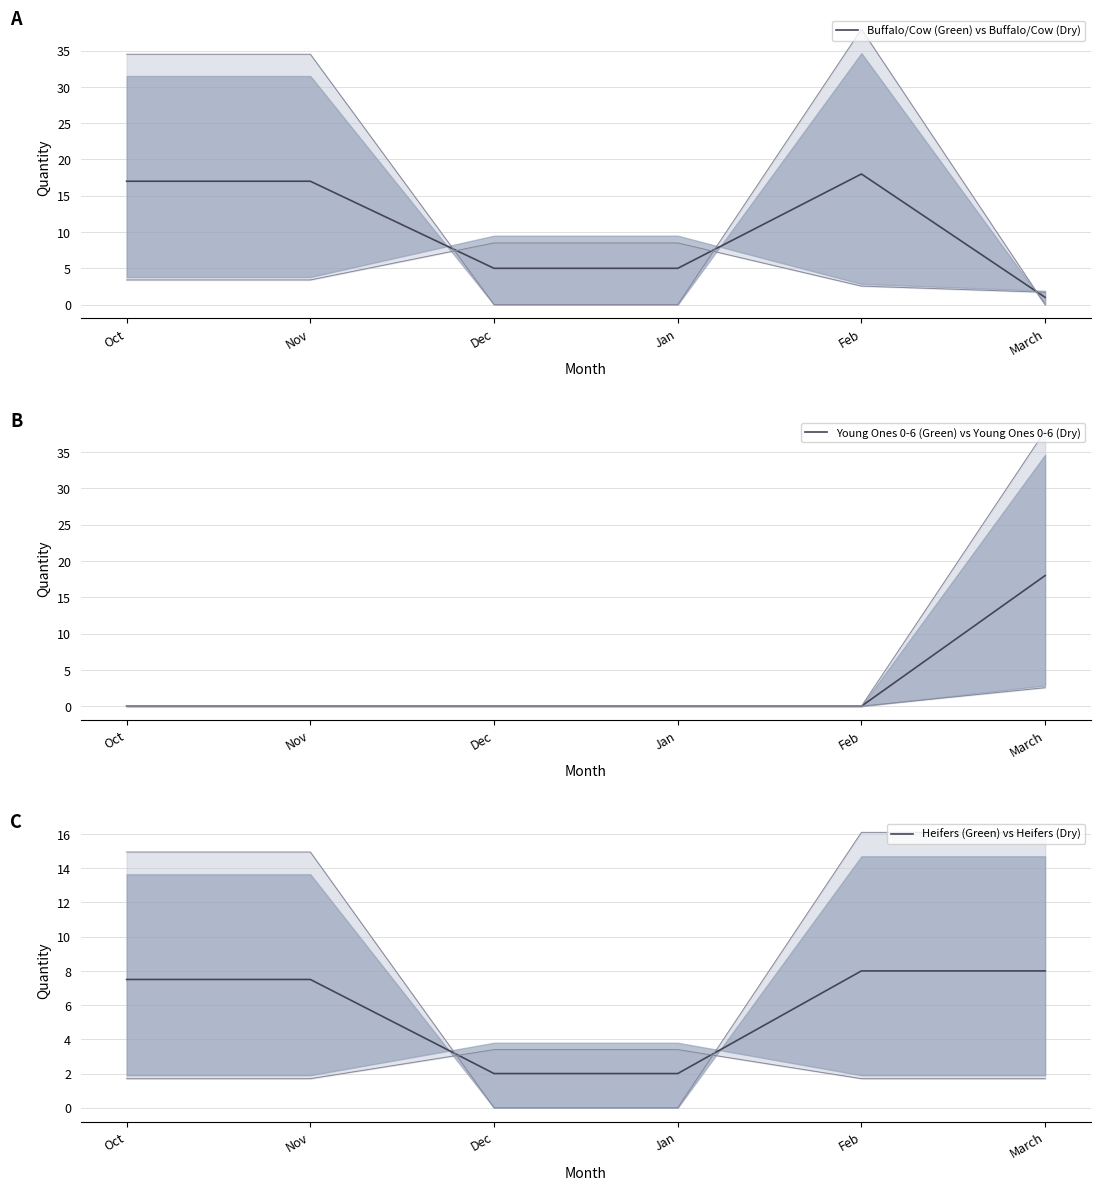

Which series ends up on top after the final intersection of Young Ones 0-6 (Green) vs Young Ones 0-6 (Dry) and Heifers (Green) vs Heifers (Dry)?

Young Ones 0-6 (Green) vs Young Ones 0-6 (Dry)